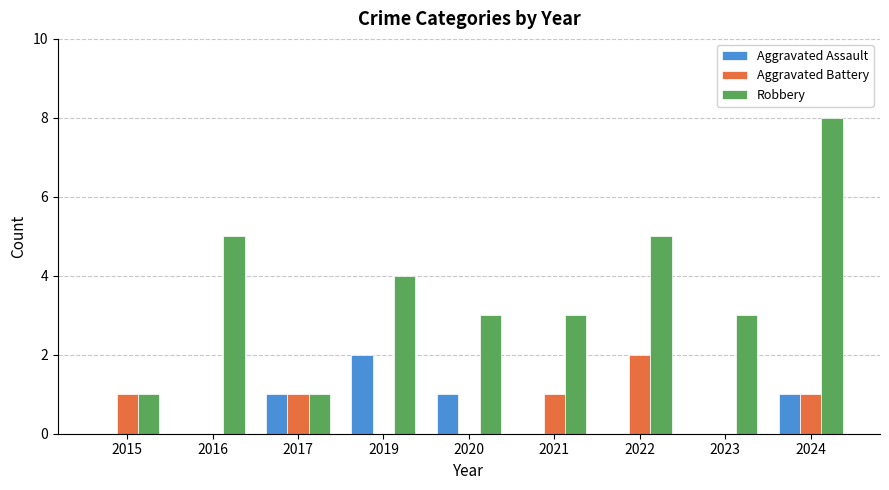

Which series has the largest total across all categories?

Robbery